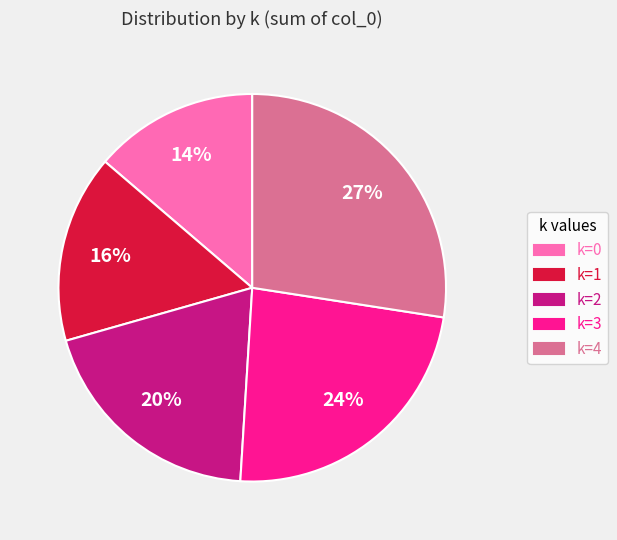

Which slice is the smallest?

k=0